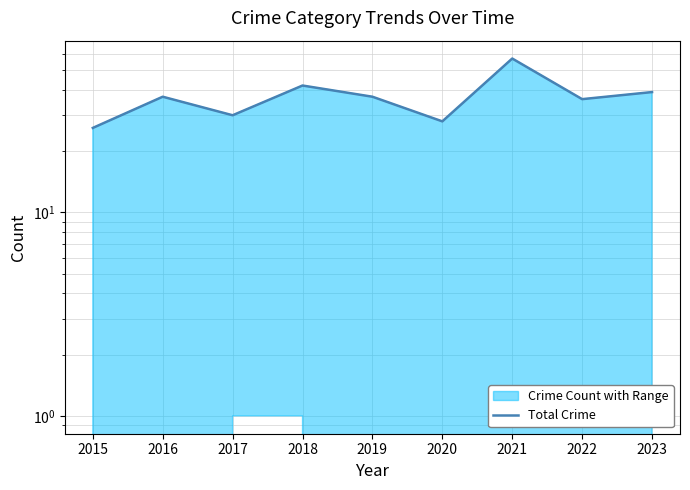

What is the value of the 4th point from the left?

42